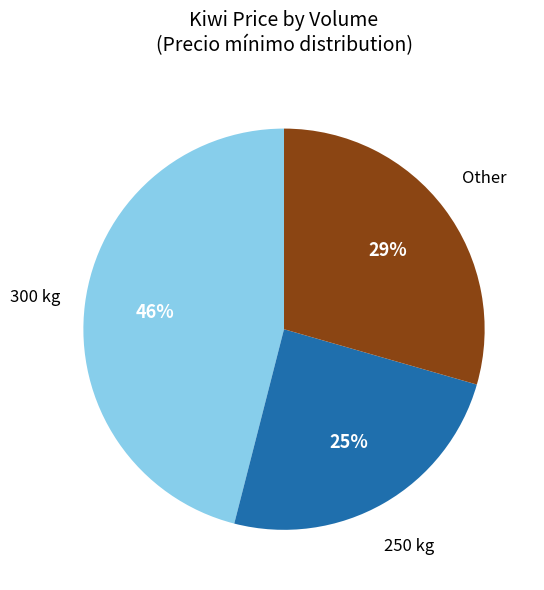

Do 300 kg and Other together represent more than half of the pie?

Yes